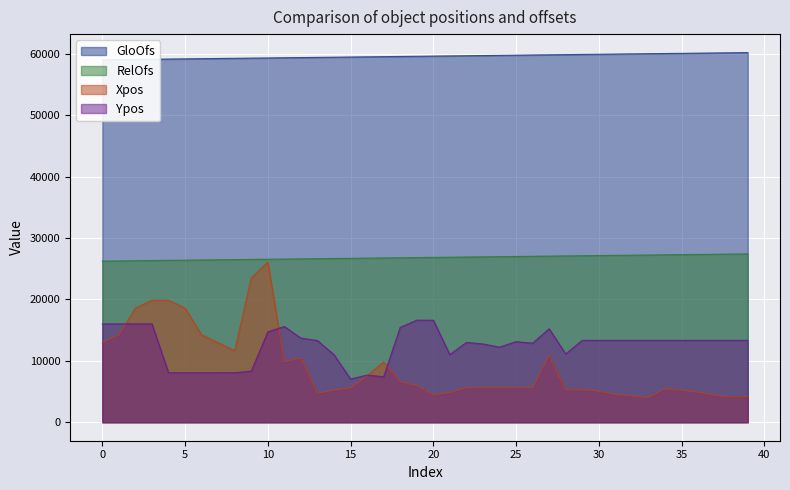

How many lines are shown in the chart?

4